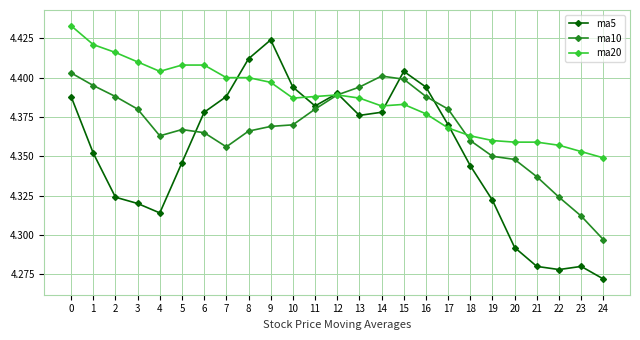

What is the difference between the maximum and minimum values in the ma5 series?

0.2